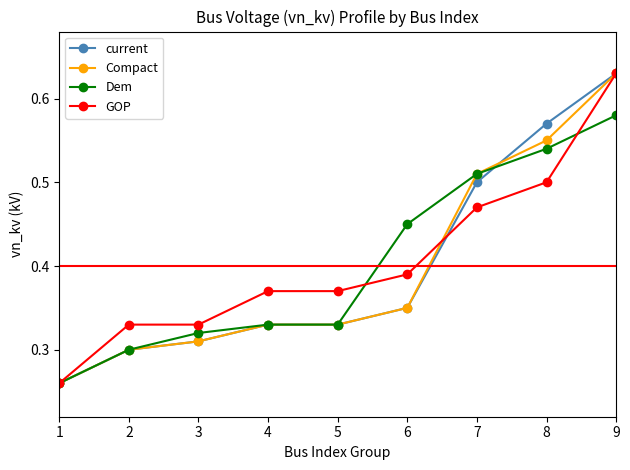

True or false: Dem has more than 2 points higher than both neighbors.

False